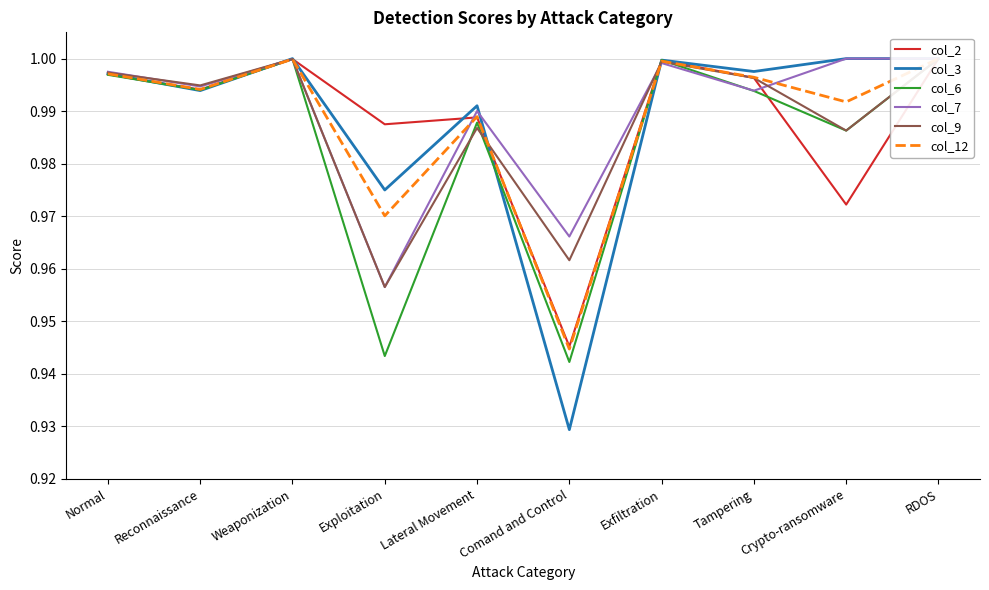

At Lateral Movement, list the series in order from largest to smallest.

col_3, col_7, col_12, col_2, col_6, col_9